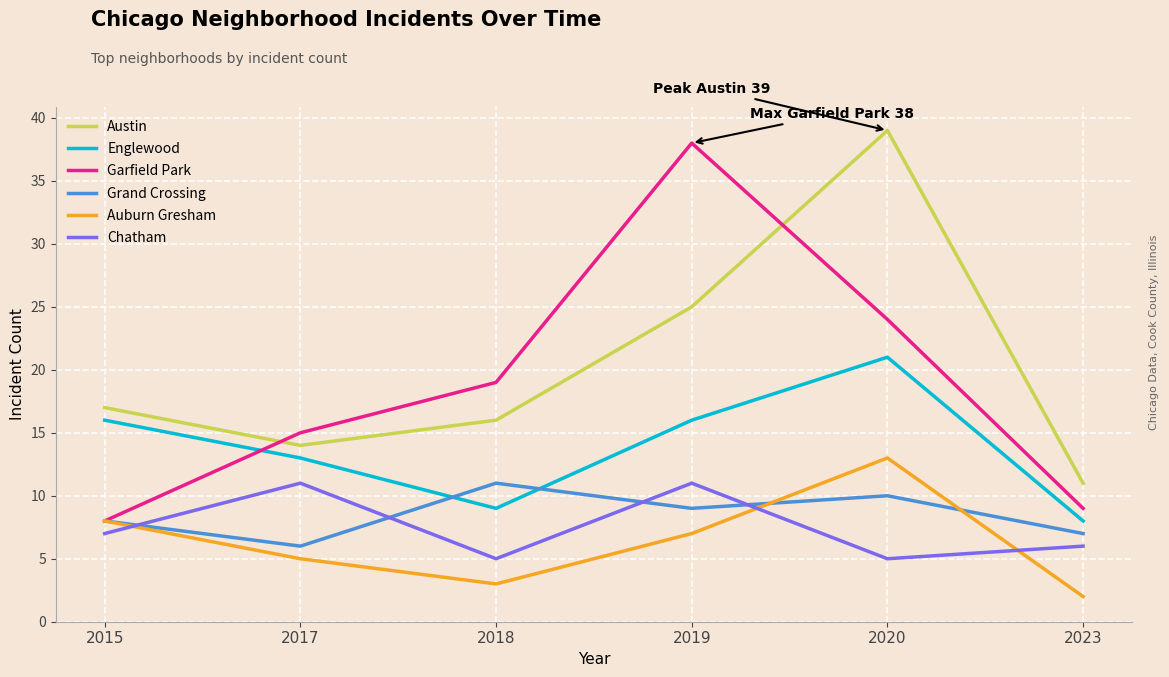

Rank the series at 2018 from highest to lowest value.

Garfield Park, Austin, Grand Crossing, Englewood, Chatham, Auburn Gresham